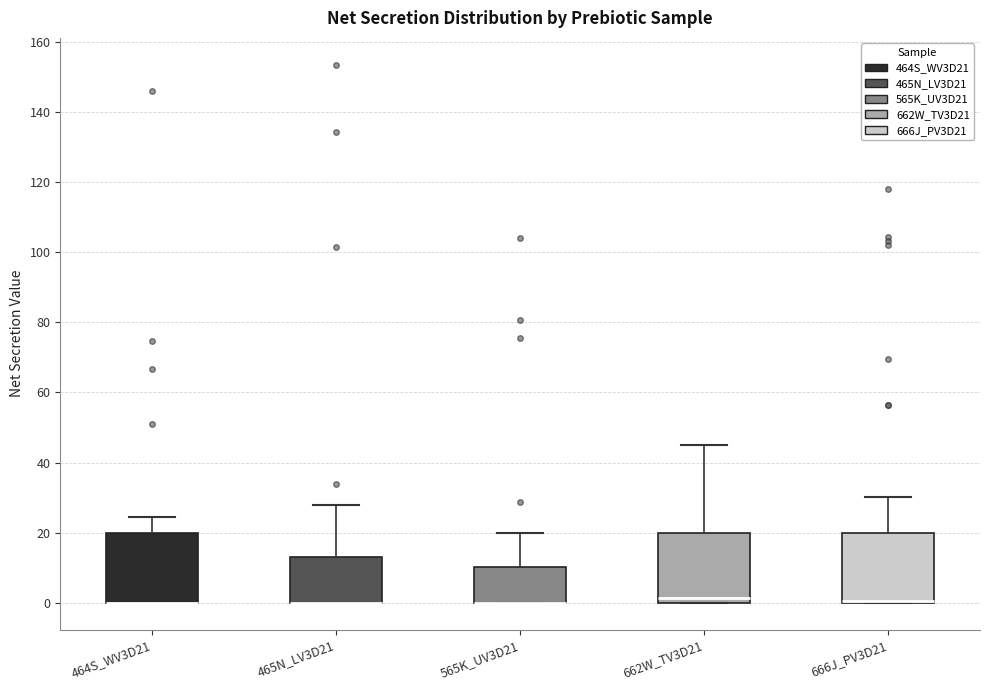

Where does the upper whisker of the box for 666J_PV3D21 end on the y-axis? The values are not printed on the chart, so give them approximately, as read against the axis.

30